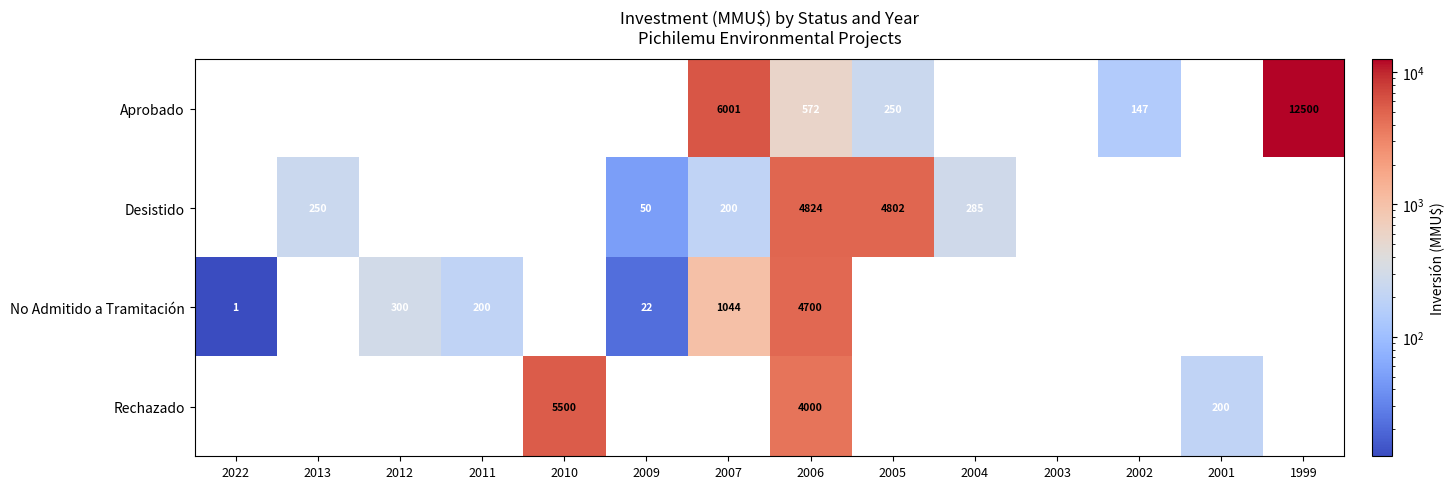

True or false: Rechazado has a value of 3716 at 2010.

False